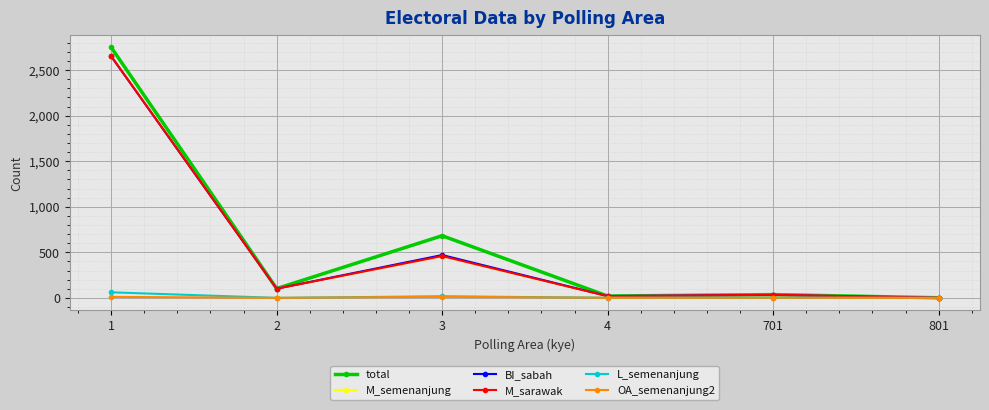

Is this an area chart (filled region under the line)?

No